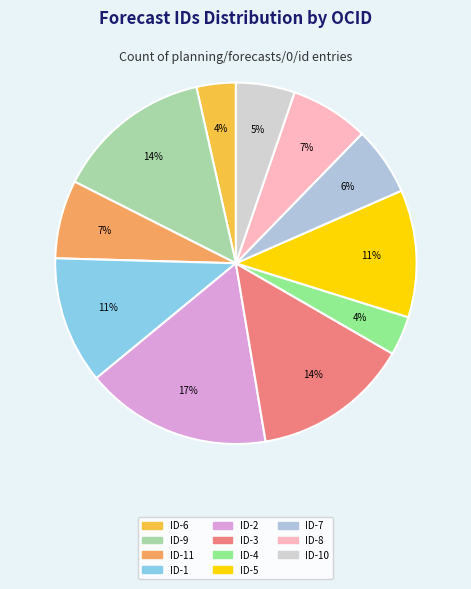

How many segments does this pie chart have?

11